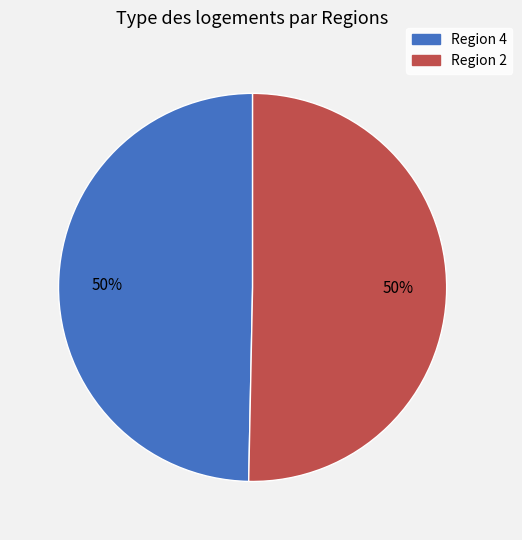

To the nearest percent, what is the average slice percentage?

50%